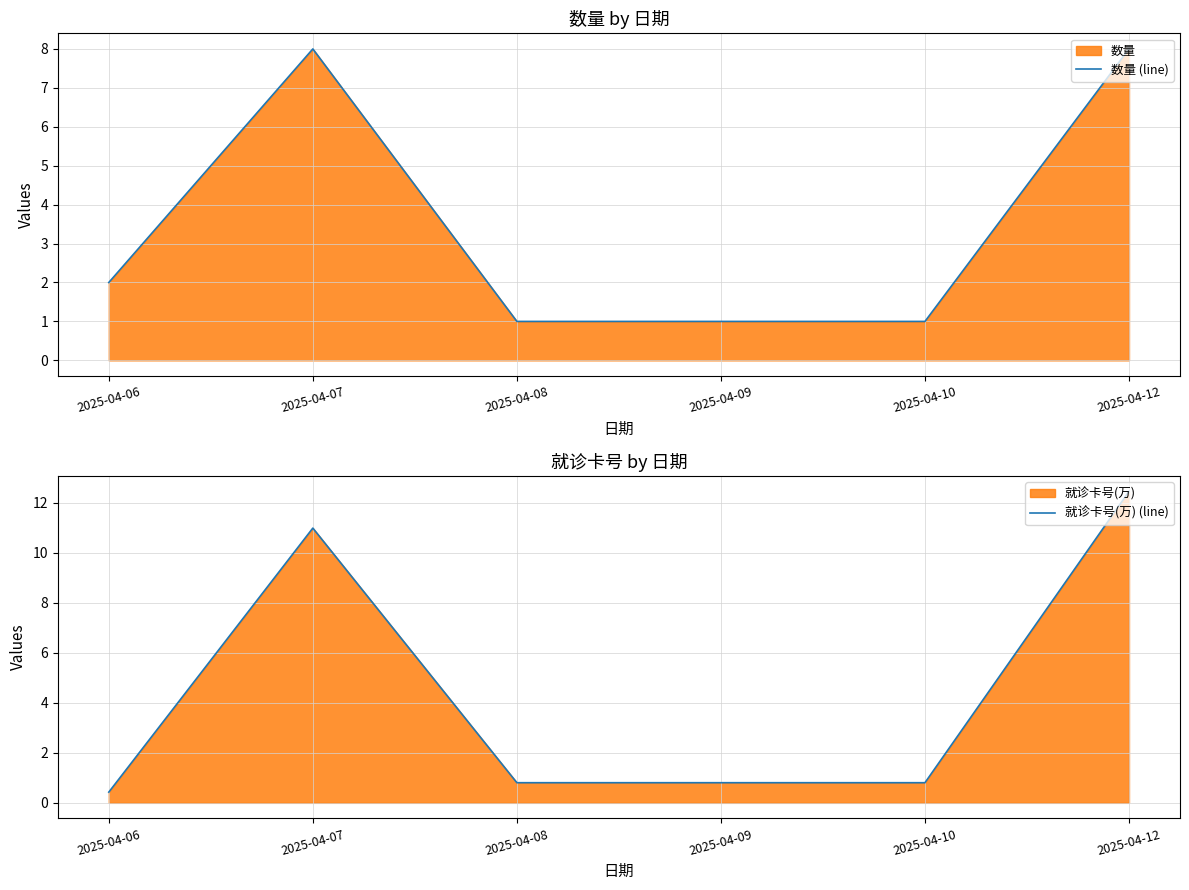

List the labels in order of 就诊卡号(万) (line) value, smallest first.

2025-04-06, 2025-04-08, 2025-04-09, 2025-04-10, 2025-04-07, 2025-04-12